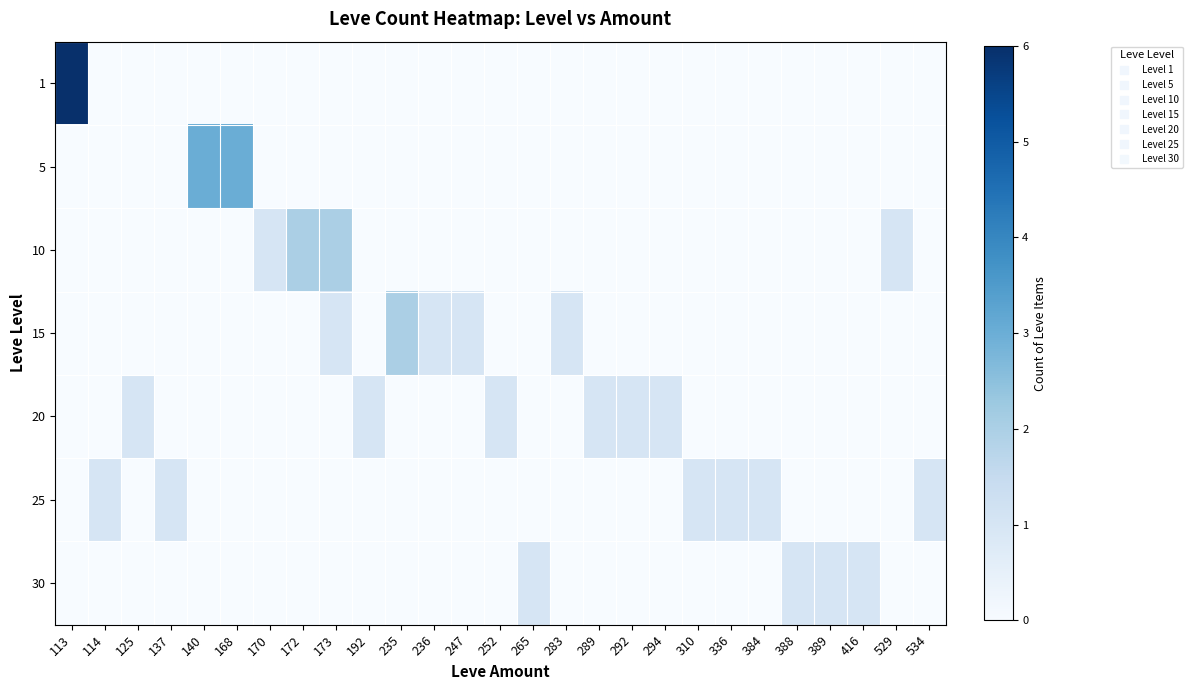

Between 125 and 170, which series saw the biggest shift?

10